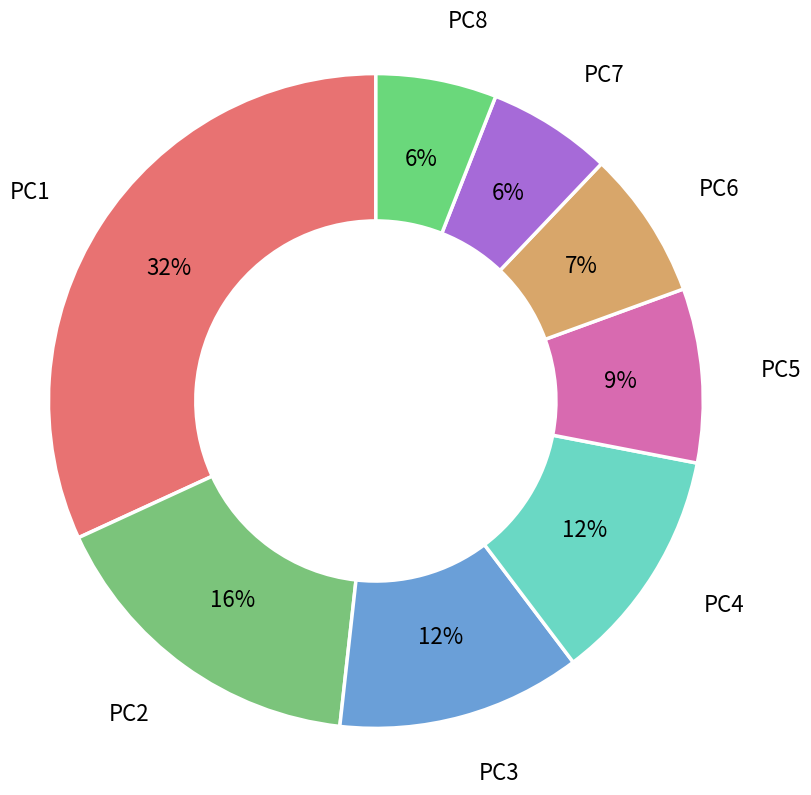

True or false: PC6 accounts for 1% of the total.

False